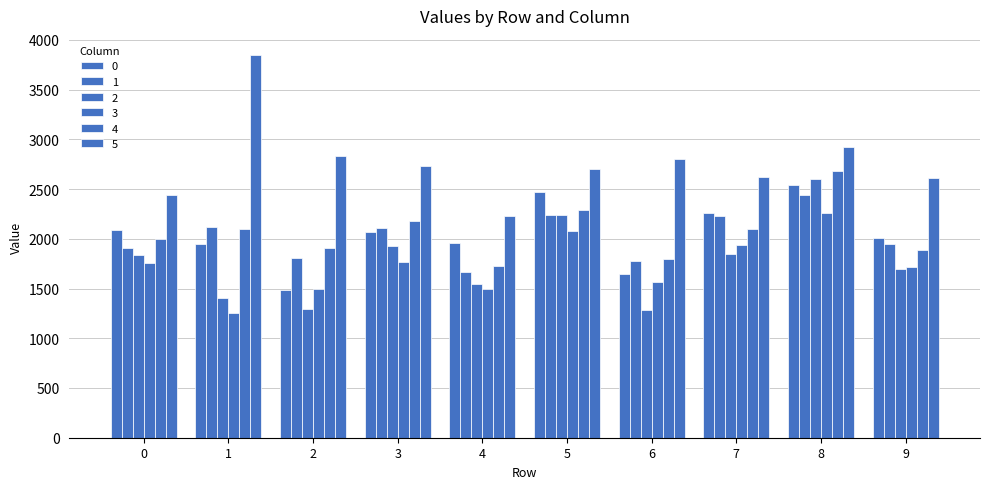

What is the greatest value displayed?

3848.0